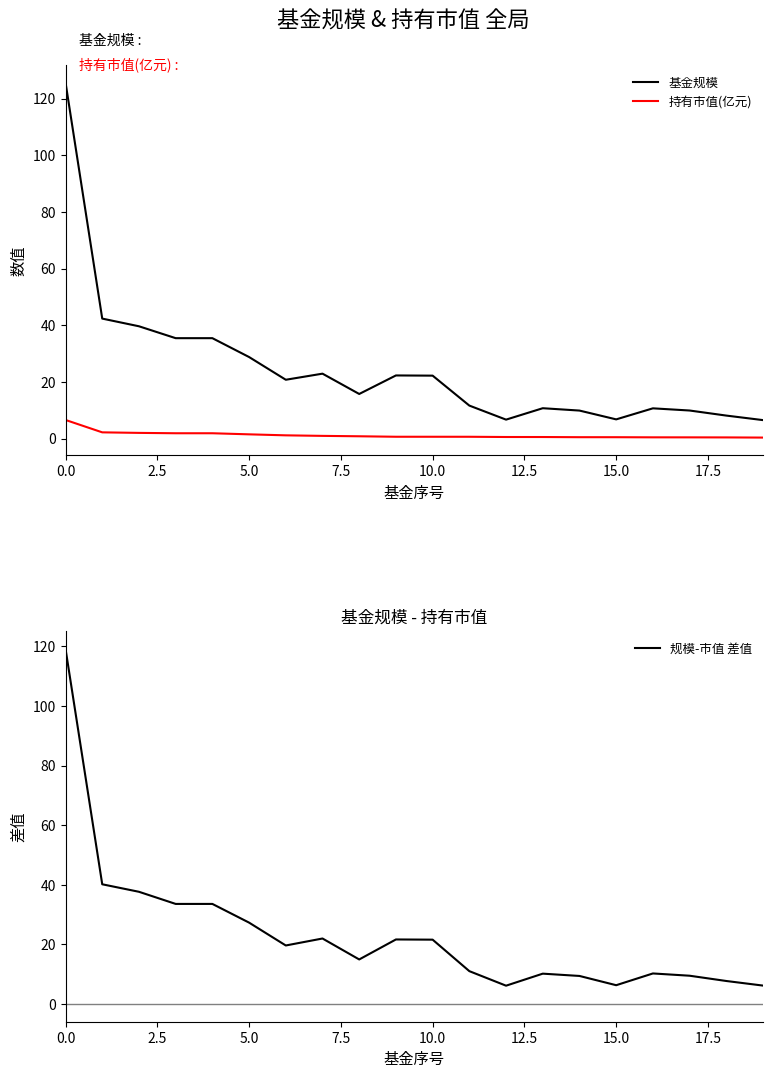

Reading left to right, transcribe all the data shown in this chart.

基金规模: 125.7	42.4	39.6	35.5	35.5	28.8	20.8	22.9	15.8	22.3	22.2	11.7	6.7	10.7	9.9	6.8	10.7	9.9	8.1	6.5
持有市值(亿元): 6.6	2.2	2.0	1.9	1.9	1.5	1.1	1.0	0.8	0.6	0.6	0.6	0.6	0.5	0.5	0.5	0.4	0.4	0.4	0.4
规模-市值 差值: 119.1	40.2	37.6	33.6	33.6	27.3	19.6	22.0	14.9	21.6	21.6	11.0	6.1	10.2	9.4	6.3	10.2	9.5	7.7	6.2